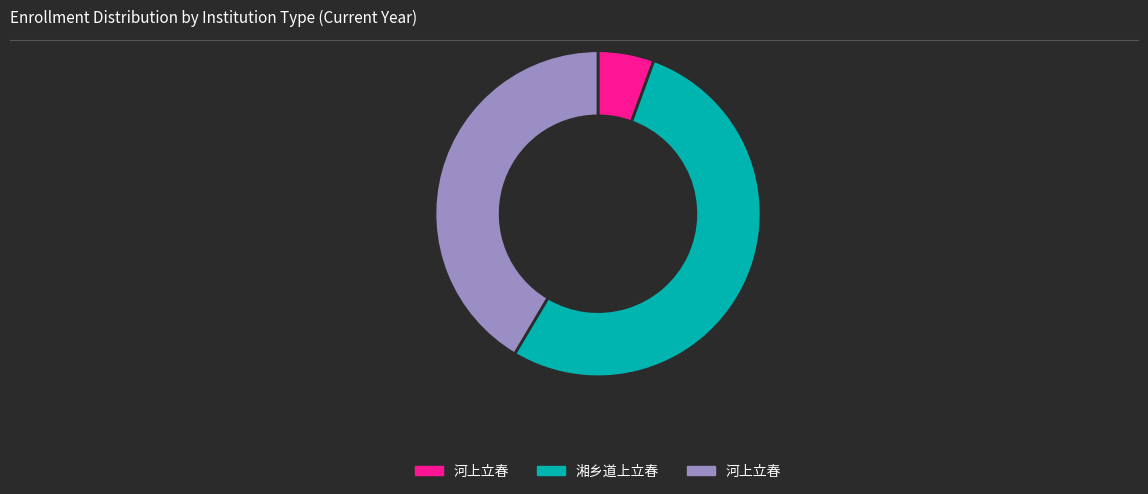

Rank the categories by value from highest to lowest.

湘乡道上立春, 河上立春, 河上立春